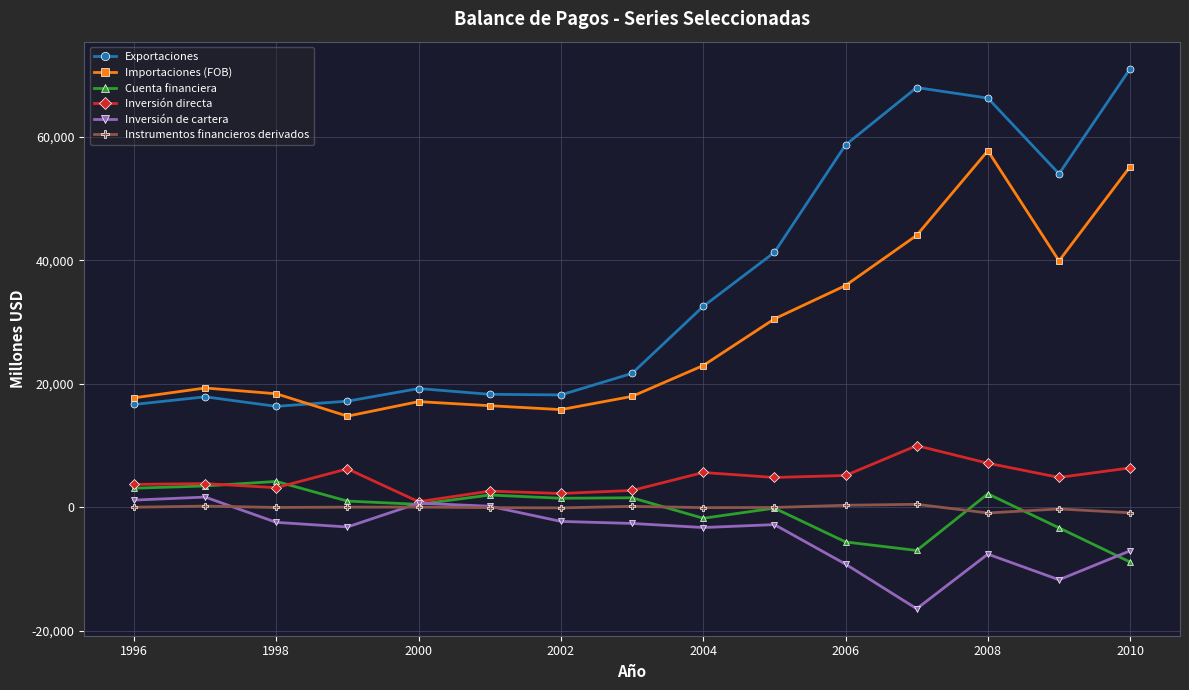

Which series has the largest range (max minus min)?

Exportaciones